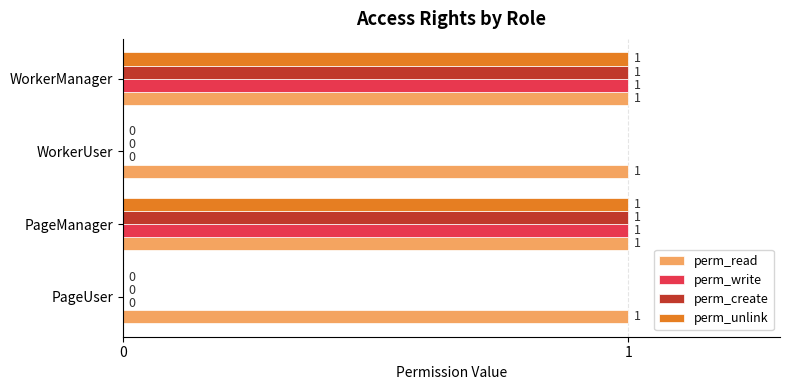

Is it true that perm_write equals 0 at PageUser?

True